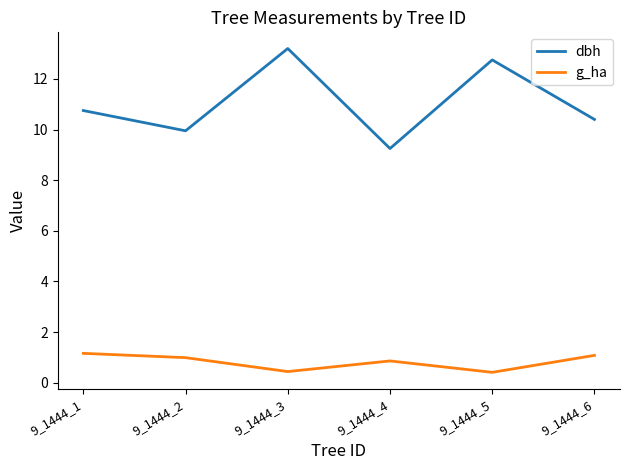

The value of g_ha at 9_1444_2 is 1.0. True or false?

True